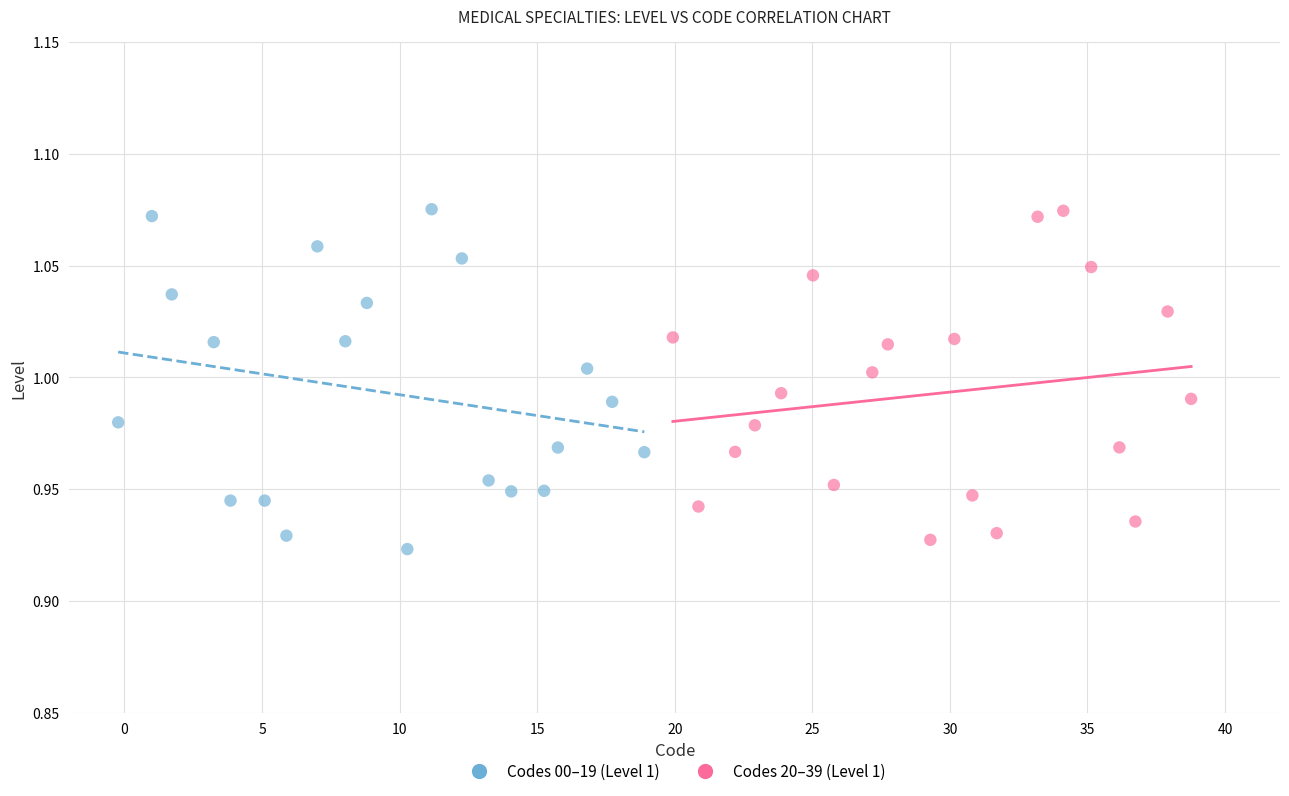

Which series has the widest spread of Y values?

Codes 00–19 (Level 1)